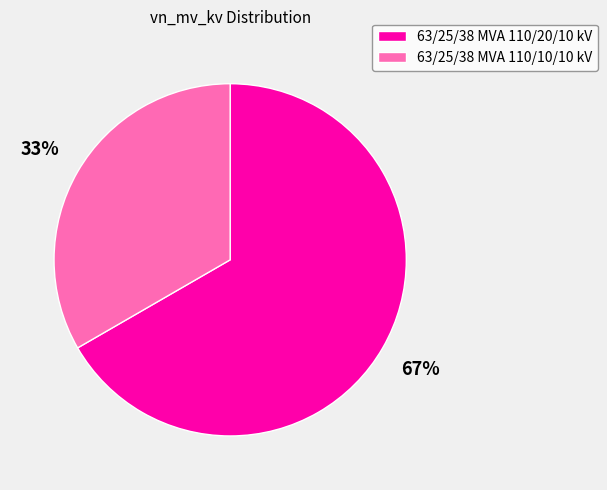

To the nearest percent, what portion does 63/25/38 MVA 110/10/10 kV represent?

33%